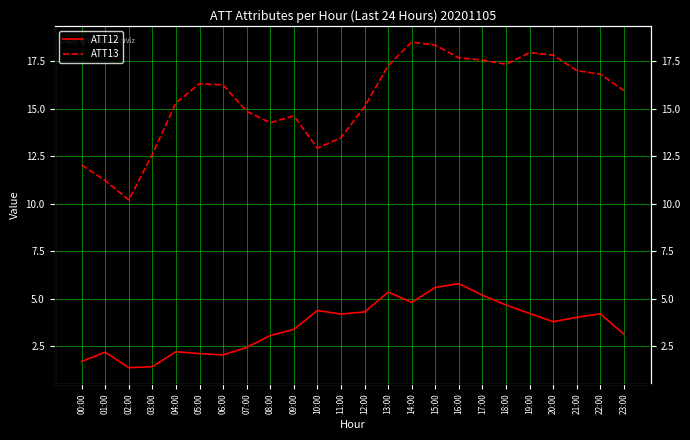

Is this an area chart (filled region under the line)?

No